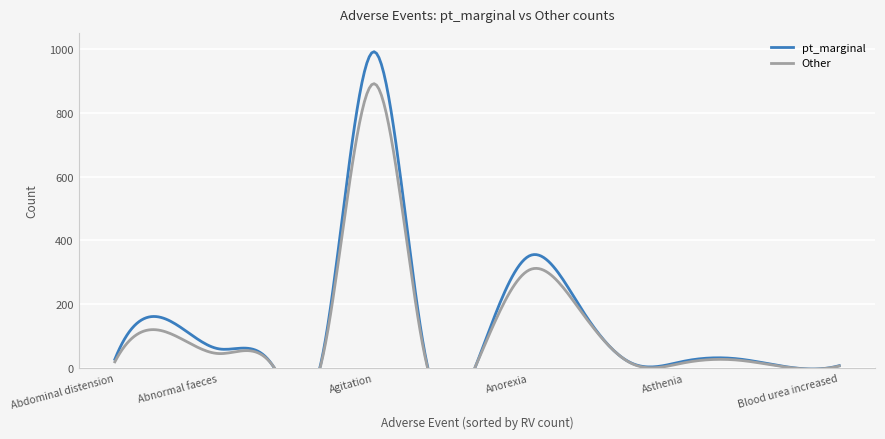

Reading left to right, extract all data points from this chart.

pt_marginal: 28	153	61	20	29	991	40	18	351	190	15	22	30	4	8
Other: 20	113	46	19	23	891	32	17	307	180	14	17	26	3	7